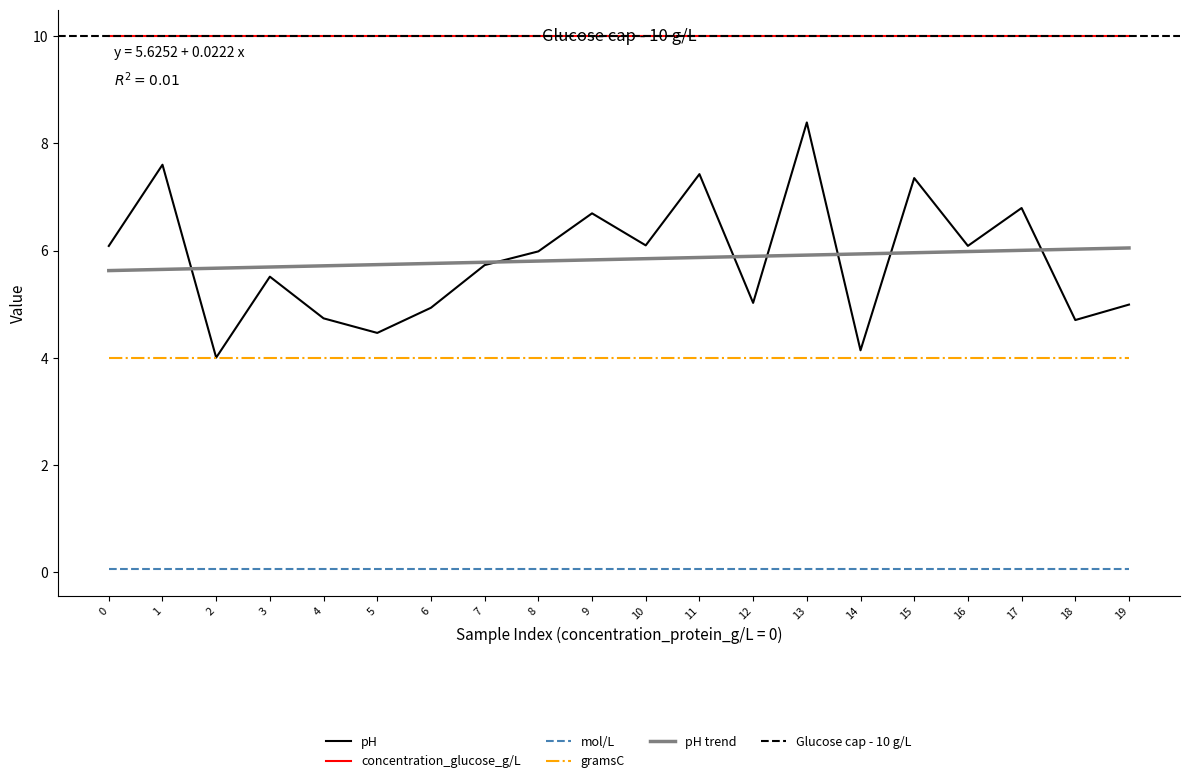

List the series in order of their overall mean, lowest first.

mol/L, gramsC, pH, concentration_glucose_g/L